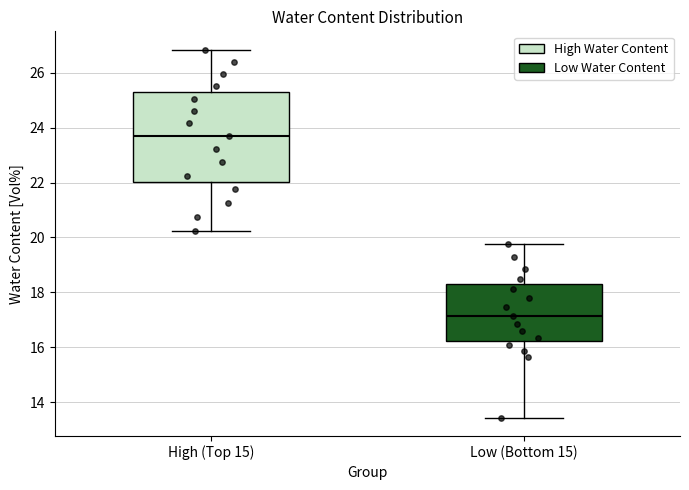

Comparing the boxes themselves (not the whiskers), which one is the tallest?

High (Top 15)